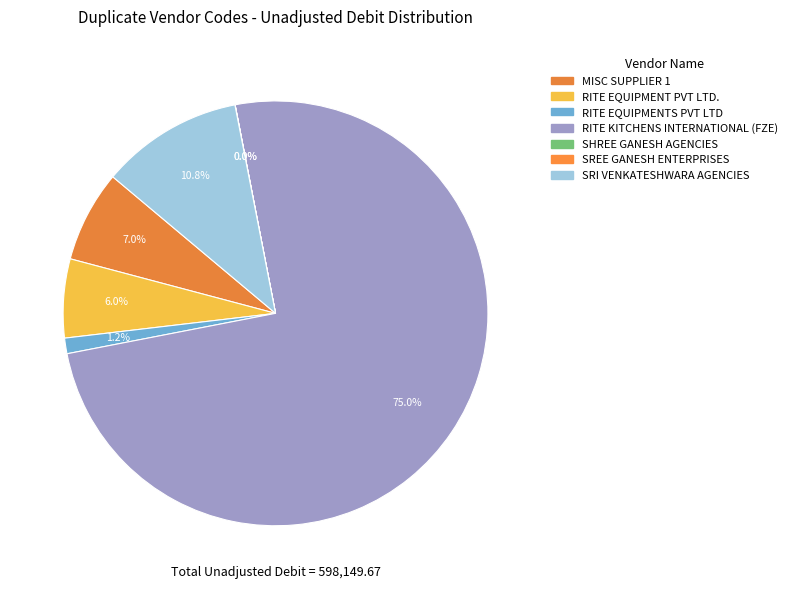

Combined, do RITE EQUIPMENTS PVT LTD and RITE EQUIPMENT PVT LTD. account for over 50%?

No